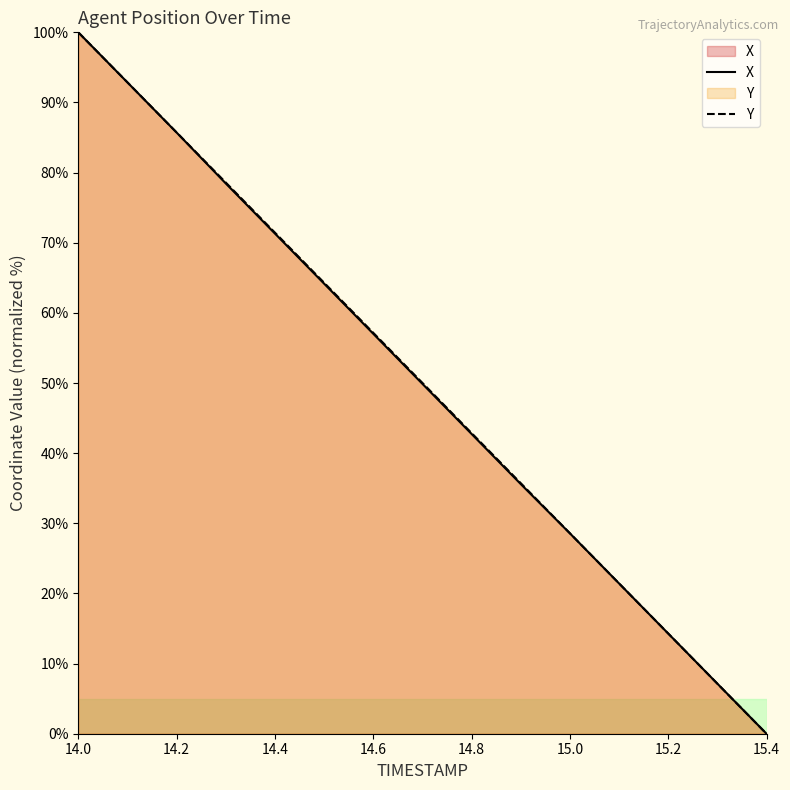

What is the spread (max minus min) of values at 14.8?

0.1